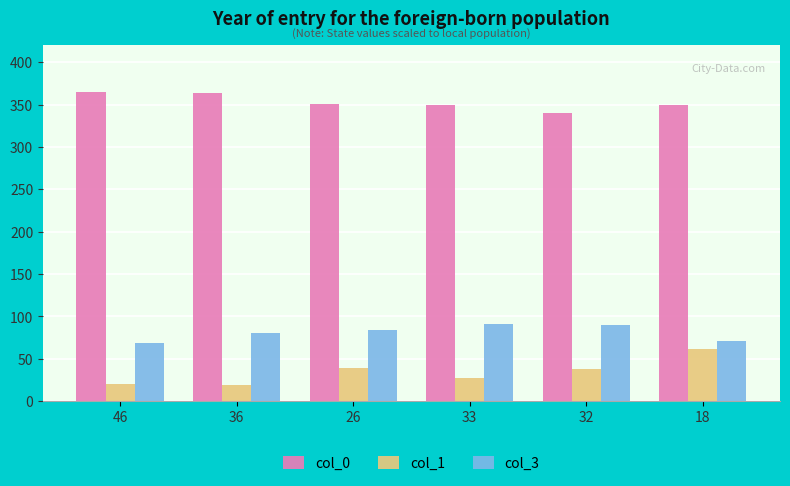

List the series in order of their peak value, lowest first.

col_1, col_3, col_0